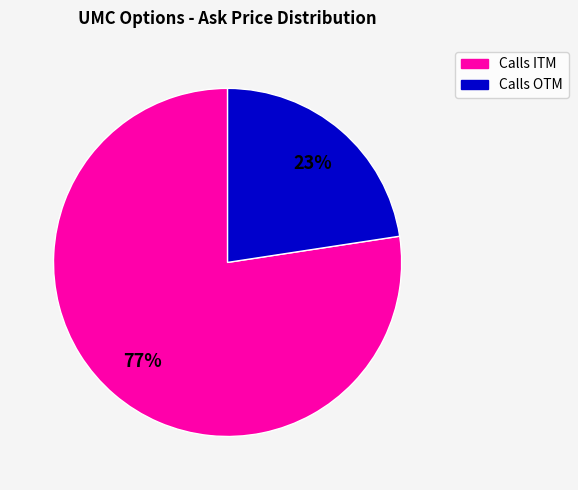

Is there a majority slice in this chart?

Yes